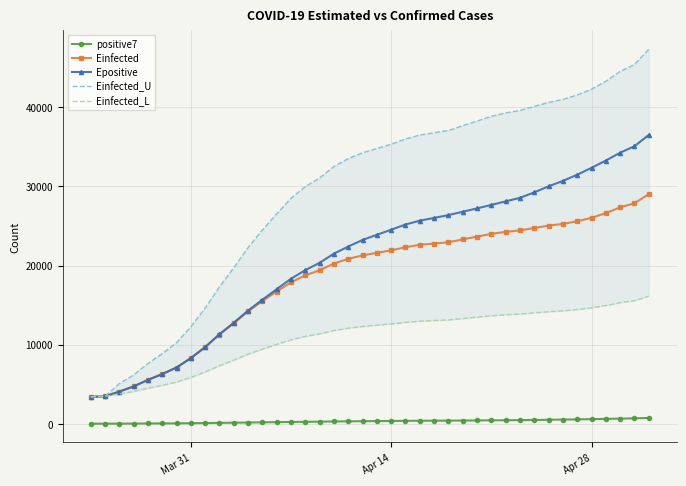

True or false: Epositive and positive7 cross at least once.

False